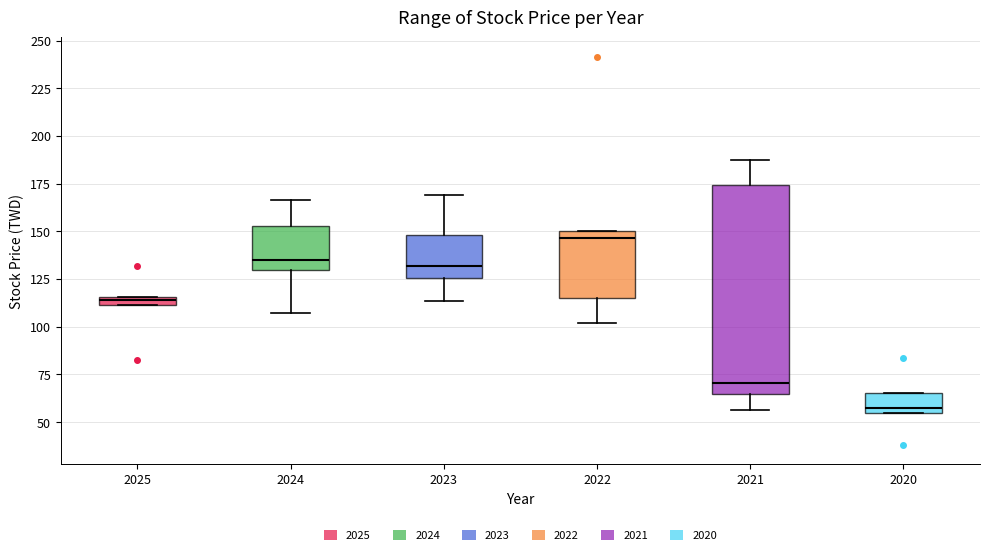

Which box's median line is the lowest?

2020